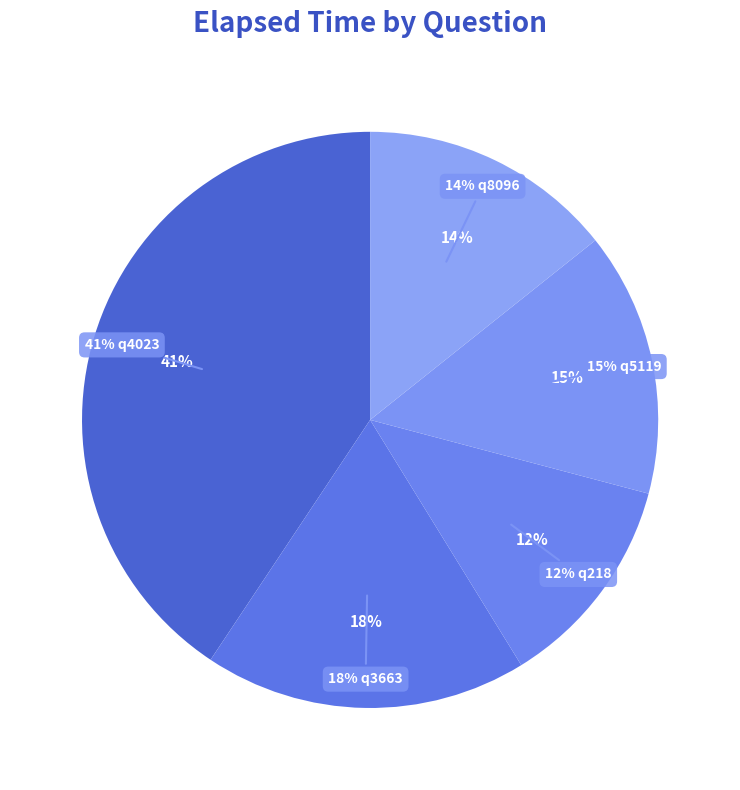

What is the ratio of the value at q5119 to the value at q218?

1.2